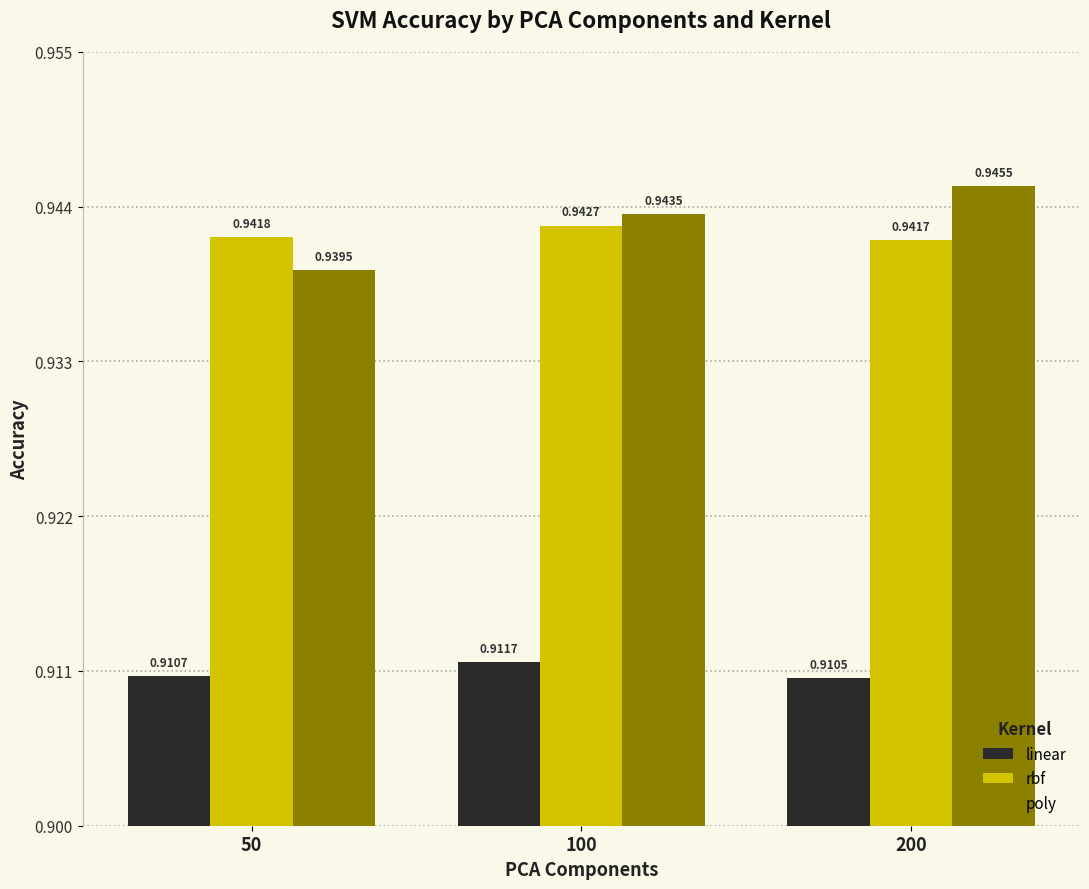

What are all the series names shown in the legend?

linear, rbf, poly